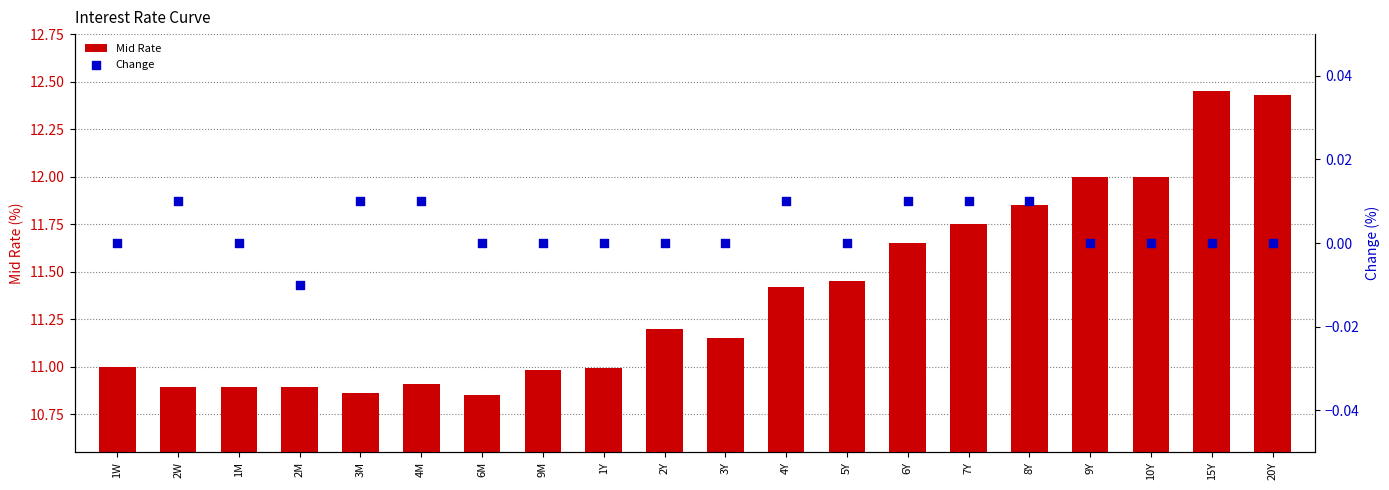

Is the value of Mid Rate at 3Y greater than the value of Change at 9Y?

Yes